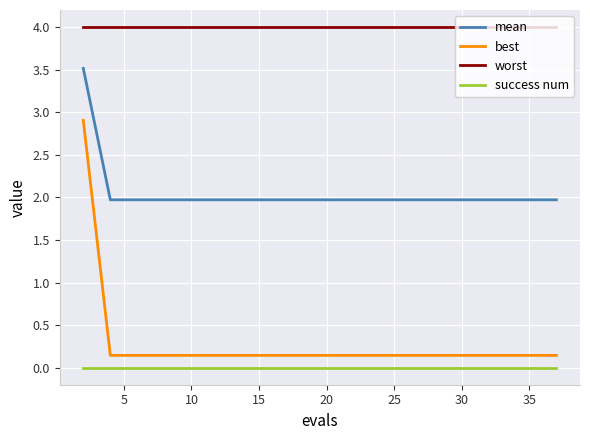

What is the lowest value of the mean series?

2.0